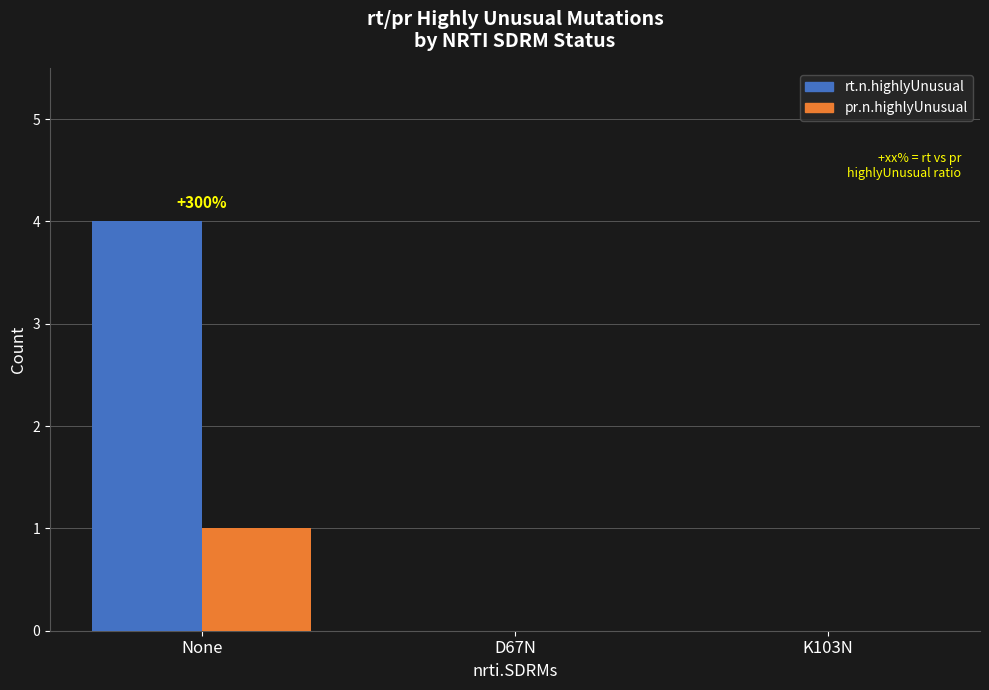

Count the number of data series in this chart.

2